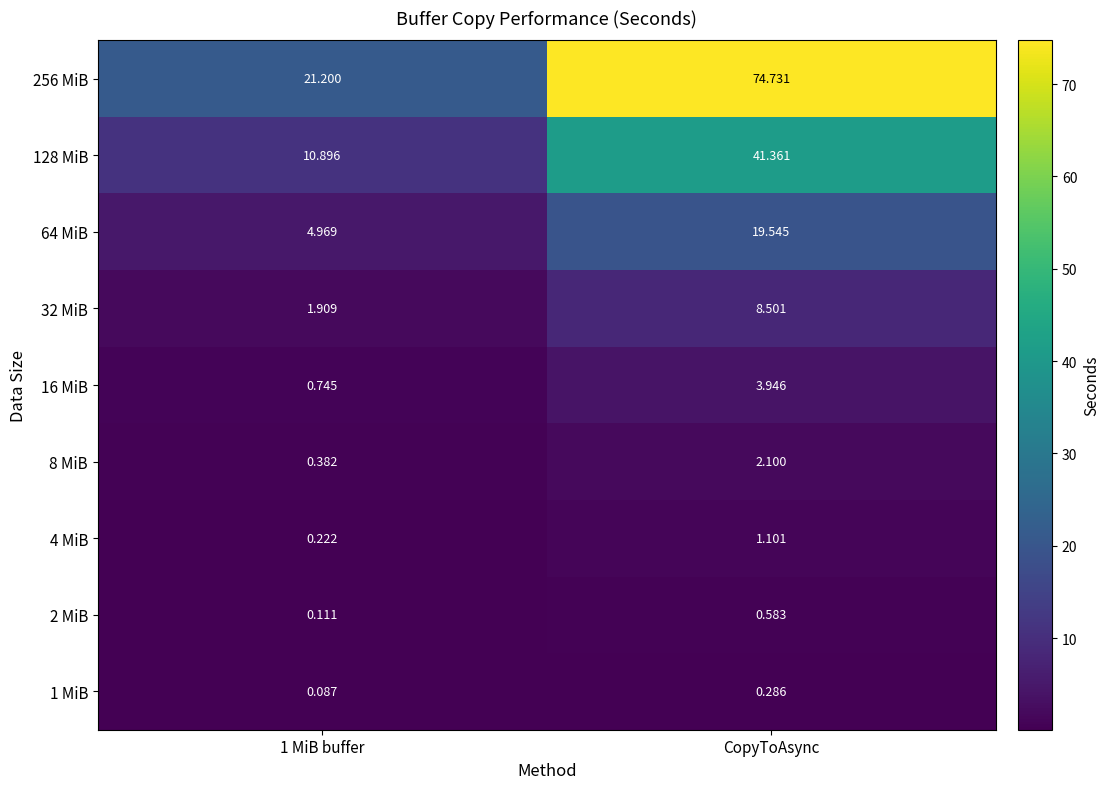

What is the difference between the highest and lowest values at 1 MiB buffer?

21.1